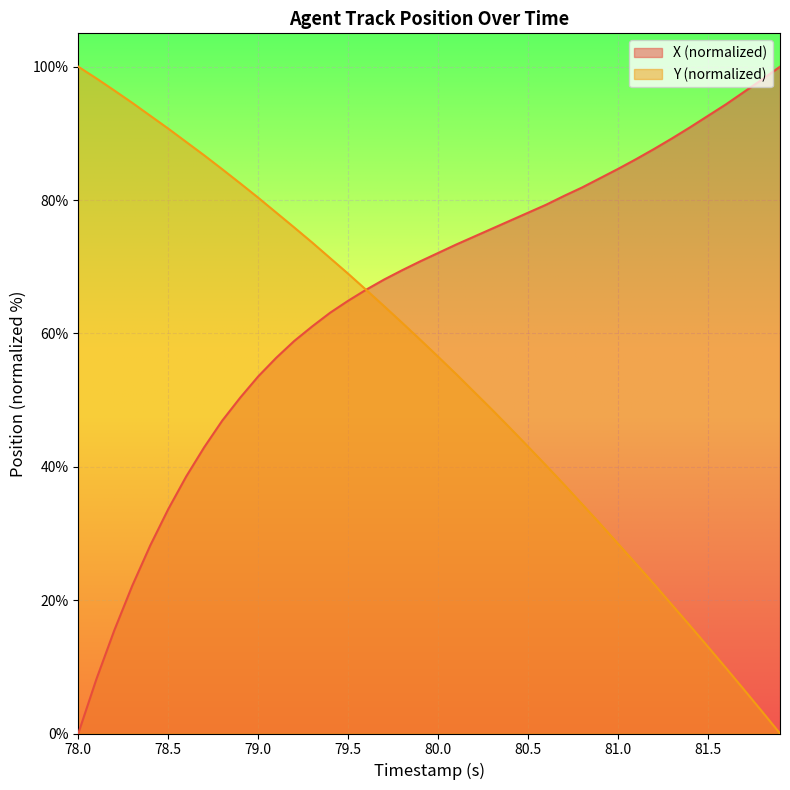

Which series has the largest range (max minus min)?

X